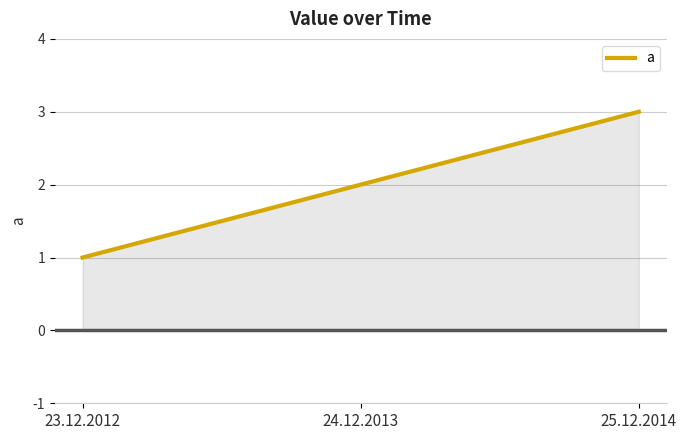

The chart shows a value of 2 at 24.12.2013. True or false?

True